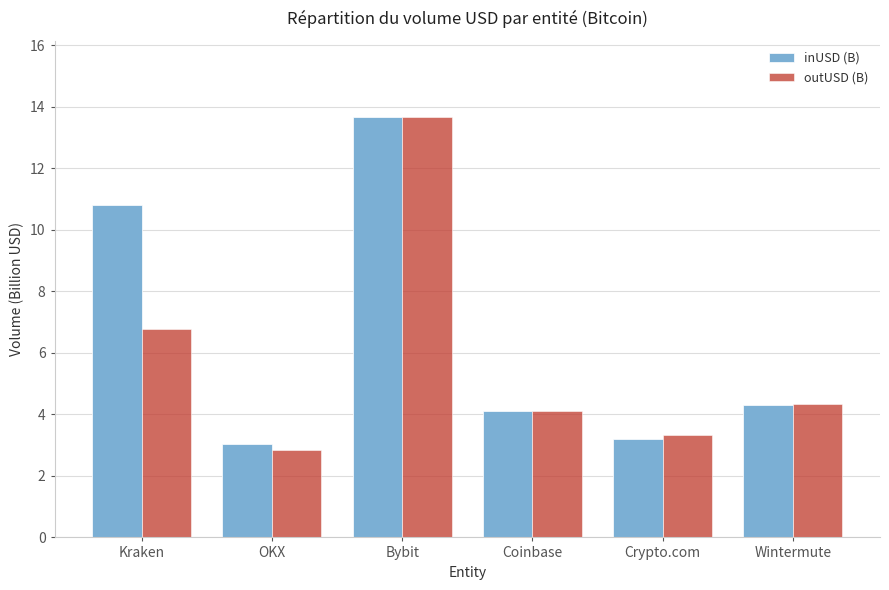

What is the label of the 4th bar from the left?

Coinbase